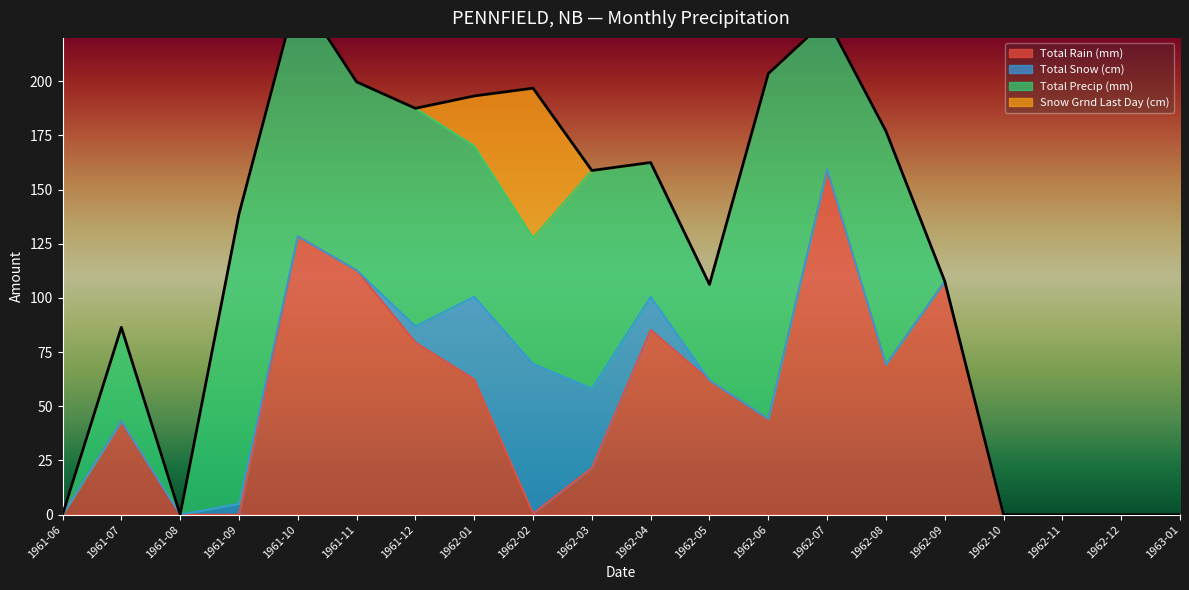

What is the label of the 7th point from the right?

1962-07